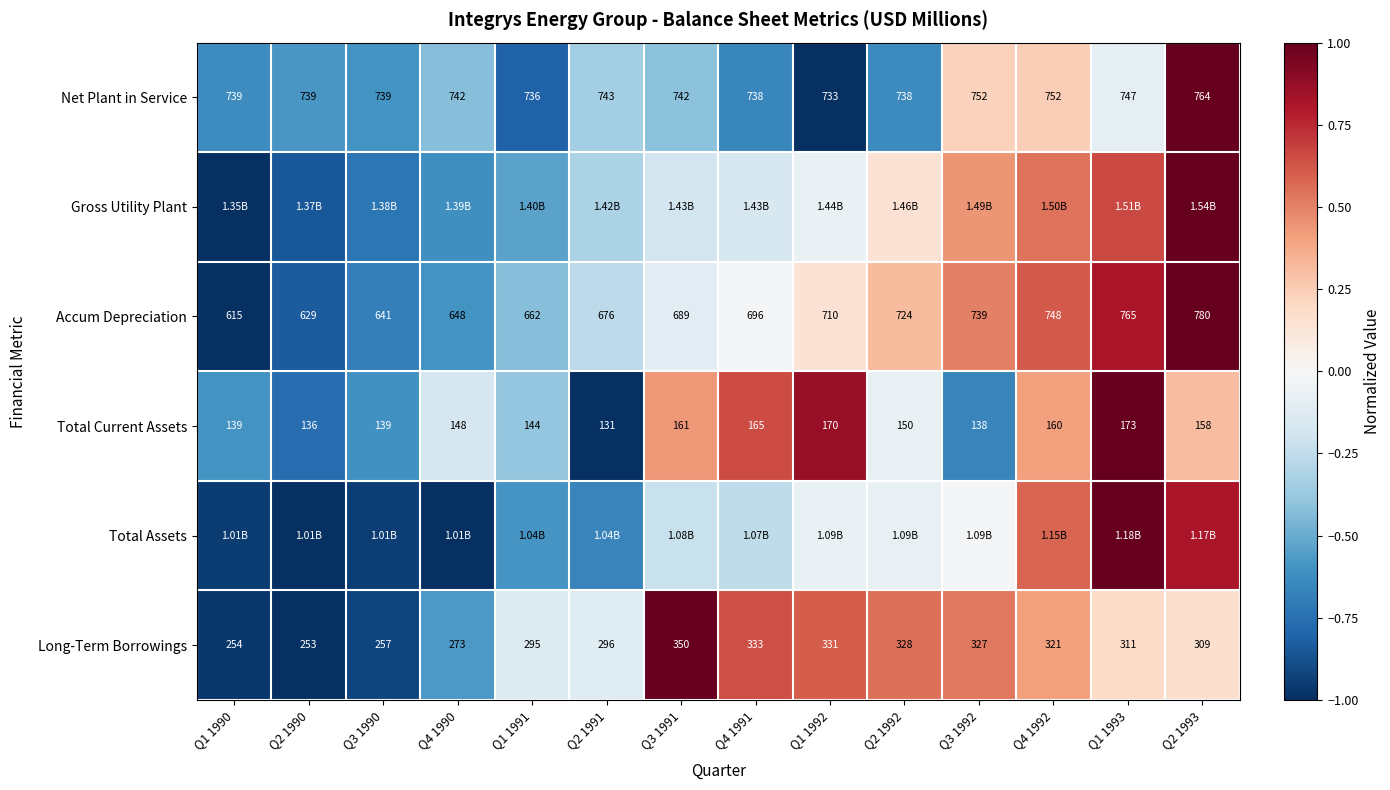

How many distinct data groups are displayed?

6